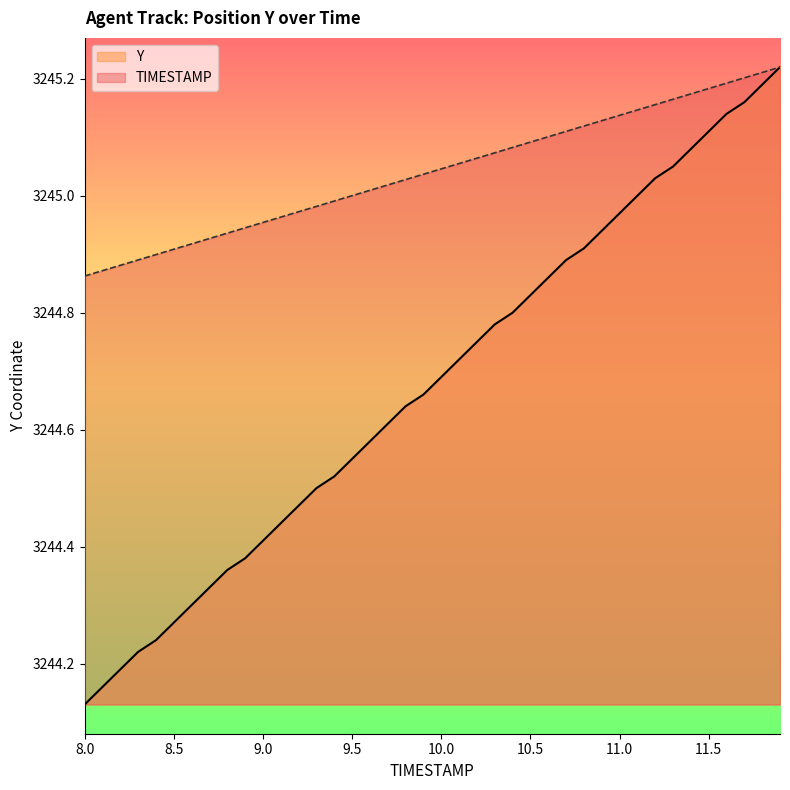

True or false: Y and TIMESTAMP intersect in this chart.

False